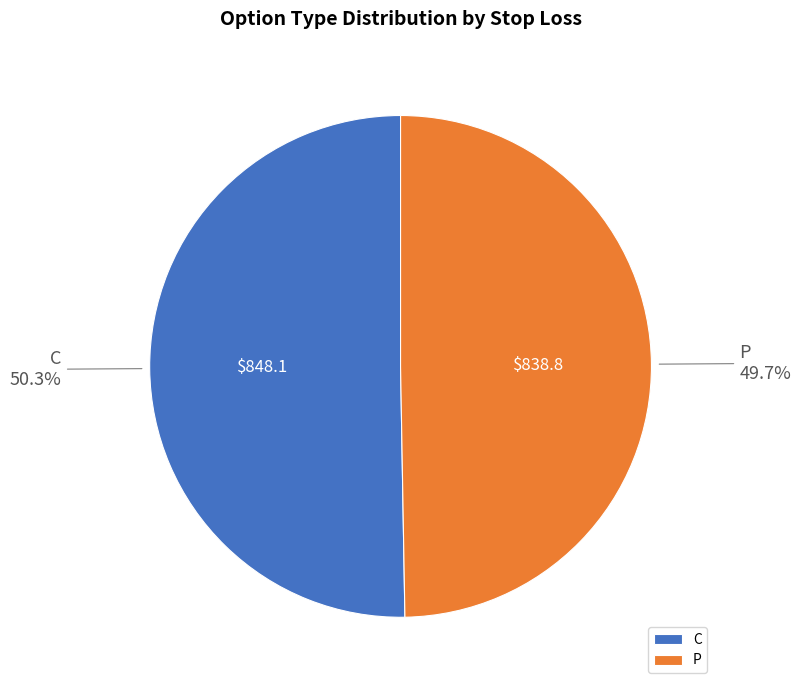

How many segments does this pie chart have?

2